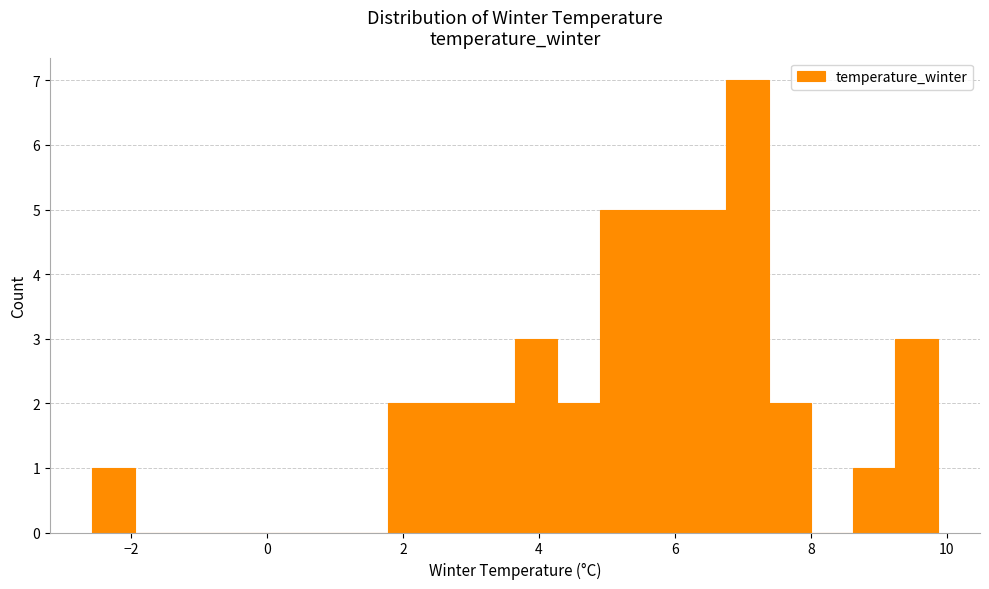

Around what value on the x-axis is the tallest bar? Give the approximate position of its centre, as read against the axis.

7.0